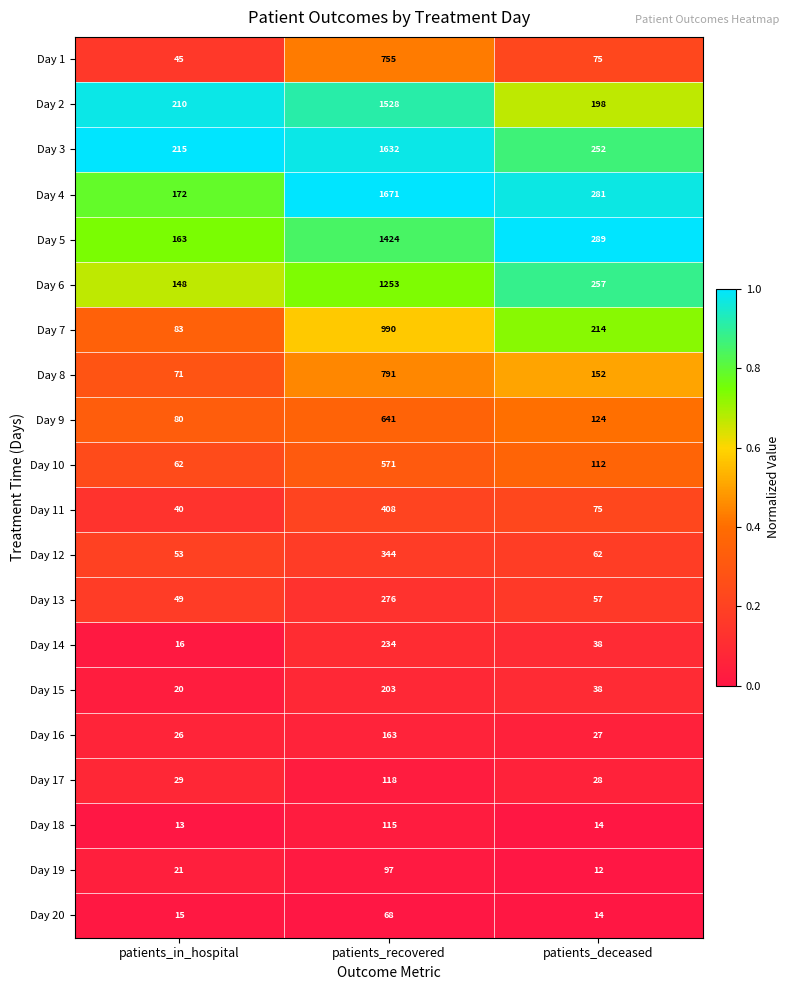

Count the number of data series in this chart.

20